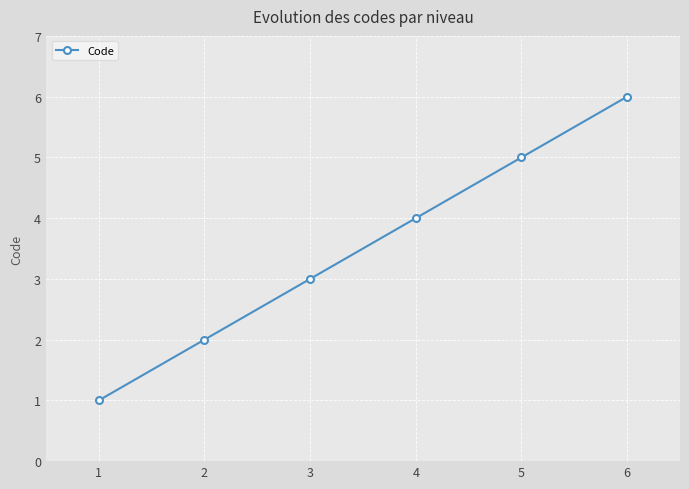

List the labels in order of value, largest first.

6, 5, 4, 3, 2, 1